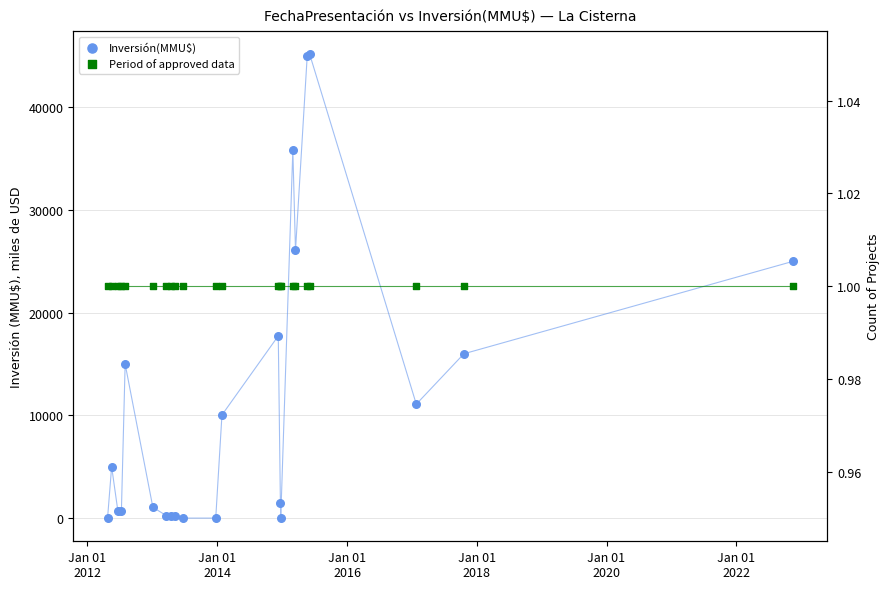

What are all the series names shown in the legend?

Inversión(MMU$), Period of approved data